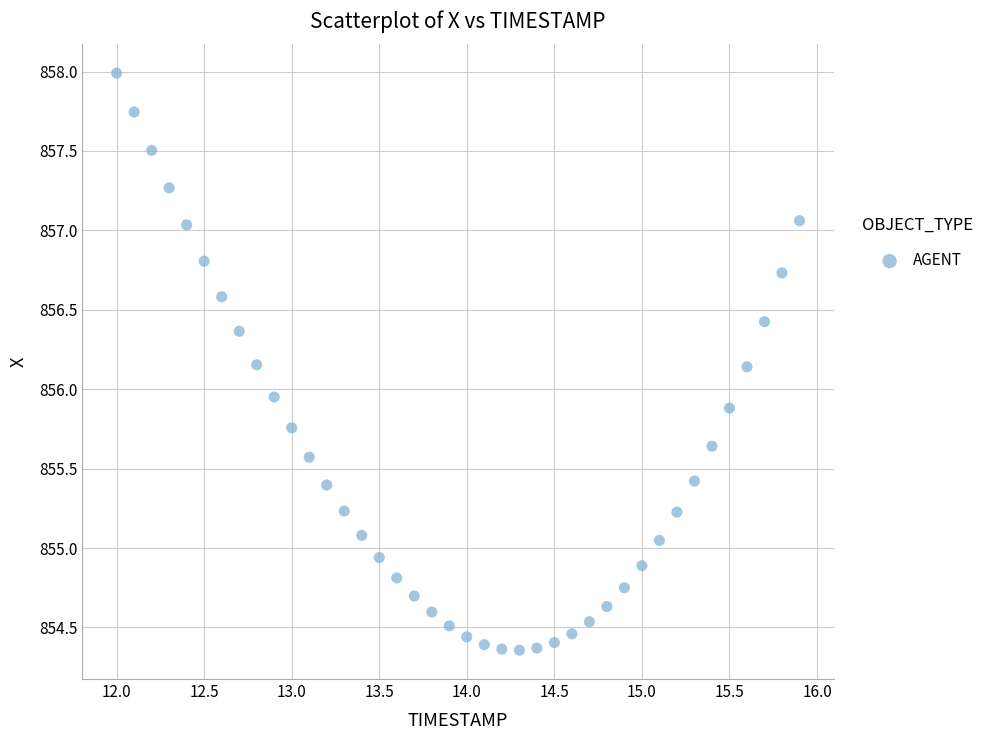

What is the range of Y values (max minus min)?

3.6